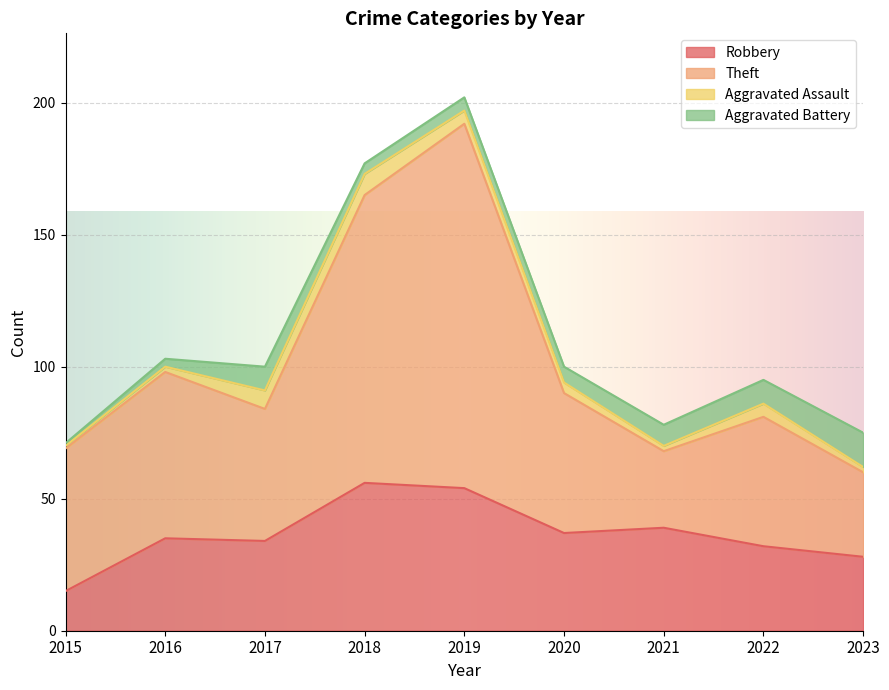

Which series has the largest total across all categories?

Theft